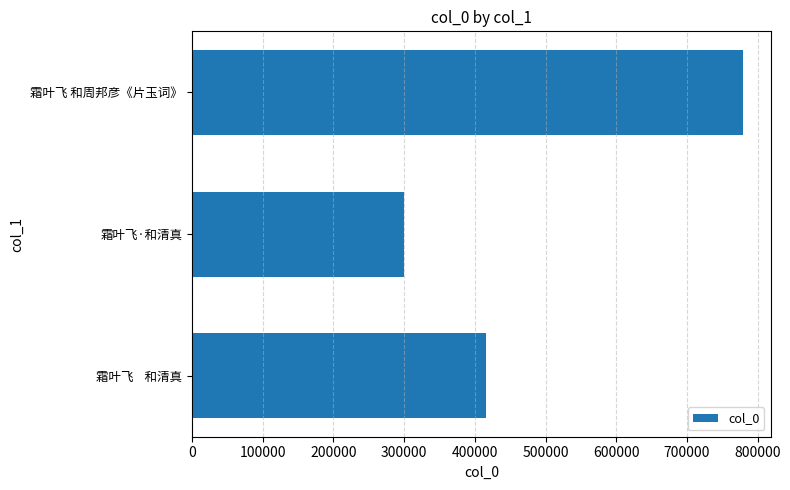

Reading top to bottom, what are all the values shown in this chart?

霜叶飞 和周邦彦《片玉词》=779230	霜叶飞·和清真=300112	霜叶飞    和清真=416421